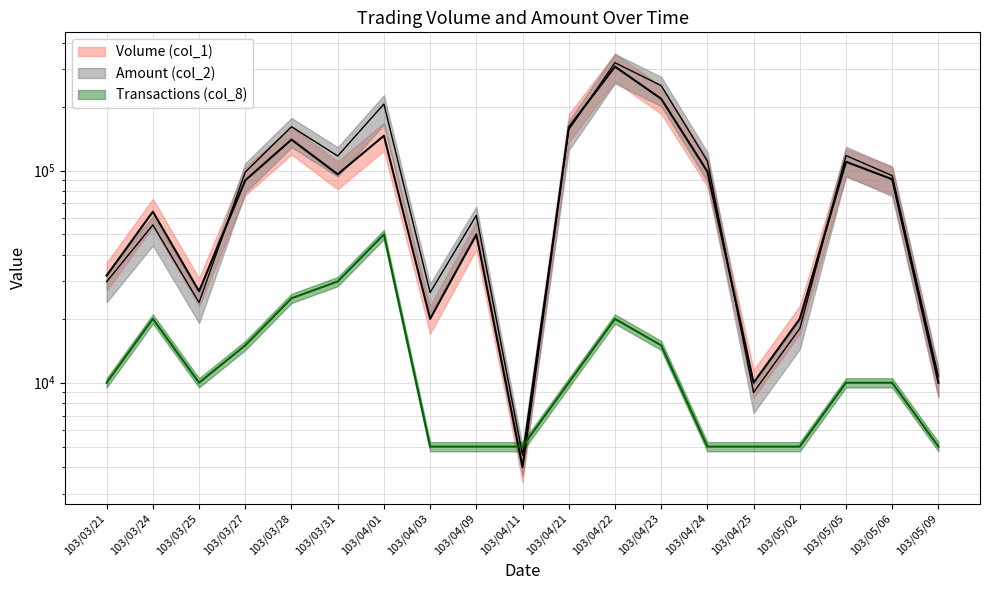

Reading left to right, transcribe all the data shown in this chart.

Volume (col_1): 32000	64000	27000	90000	140000	96000	146000	20000	50000	4000	160000	309000	218000	99000	10000	20000	110000	91000	10000
Amount (col_2): 29920	55450	23880	98400	161000	117140	205950	26600	61500	4560	155800	322480	251490	110880	9000	18000	117700	94650	10700
Transactions (col_8): 10000	20000	10000	15000	25000	30000	50000	5000	5000	5000	10000	20000	15000	5000	5000	5000	10000	10000	5000